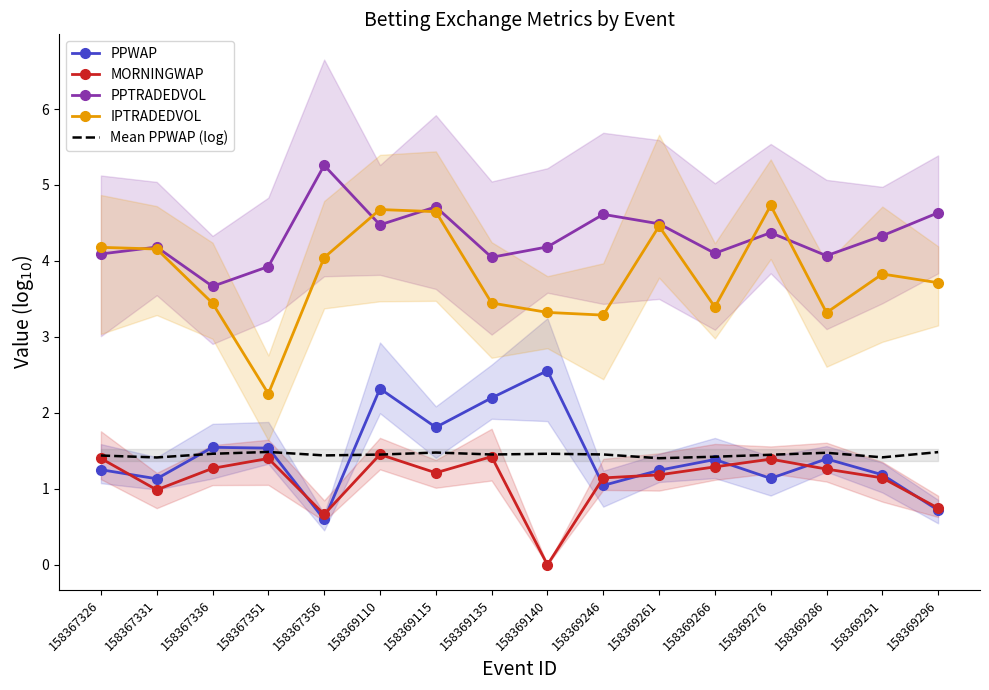

What value does the MORNINGWAP series have at 158369110?

1.5